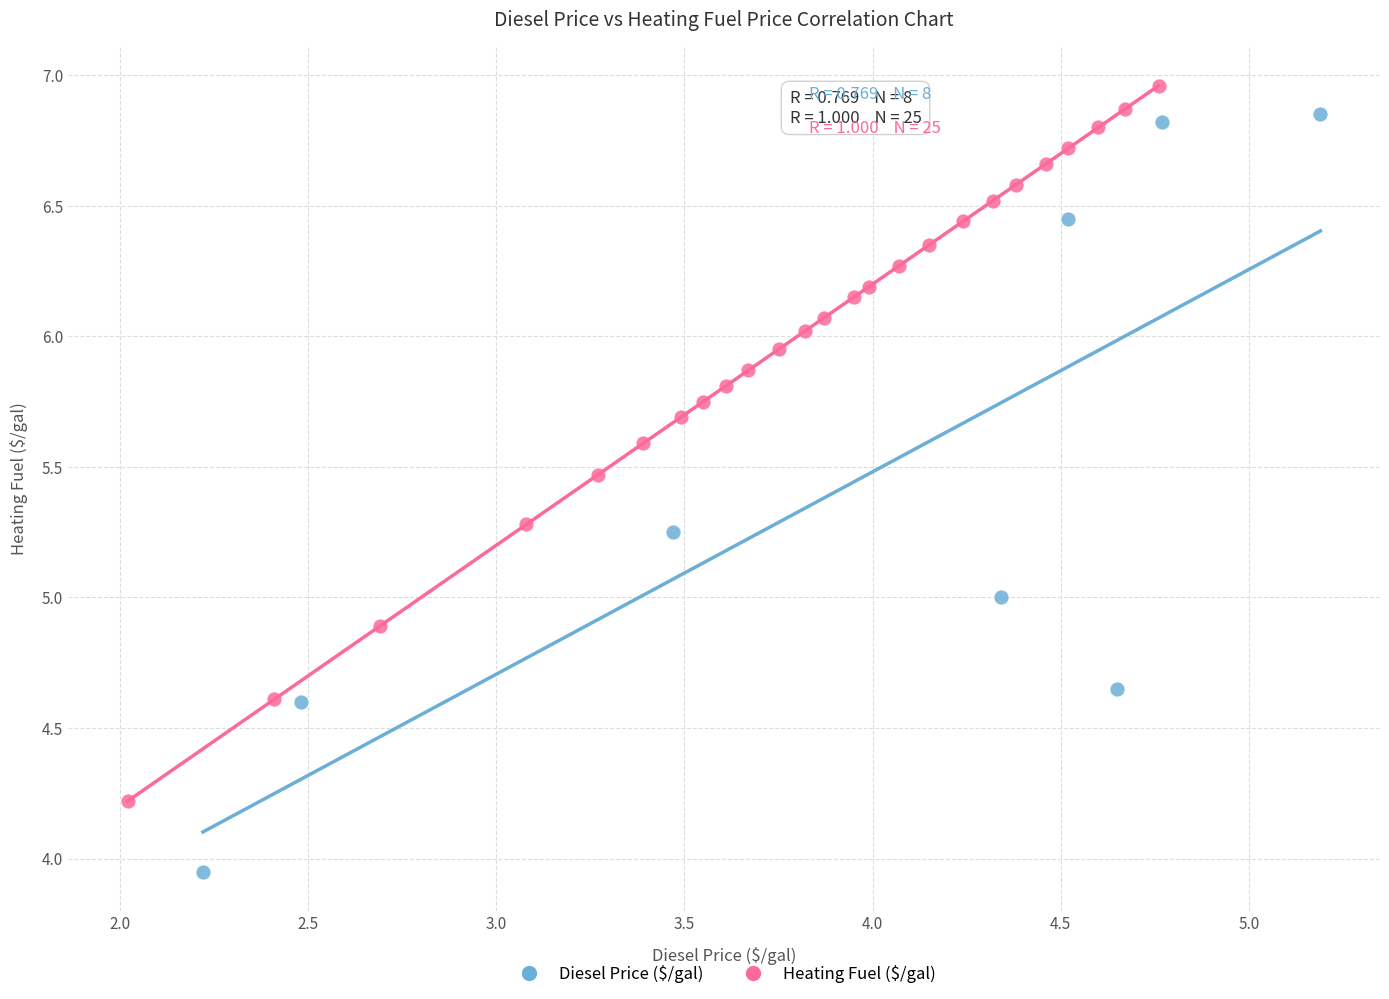

Which series contains the lowest Y value?

Diesel Price ($/gal)